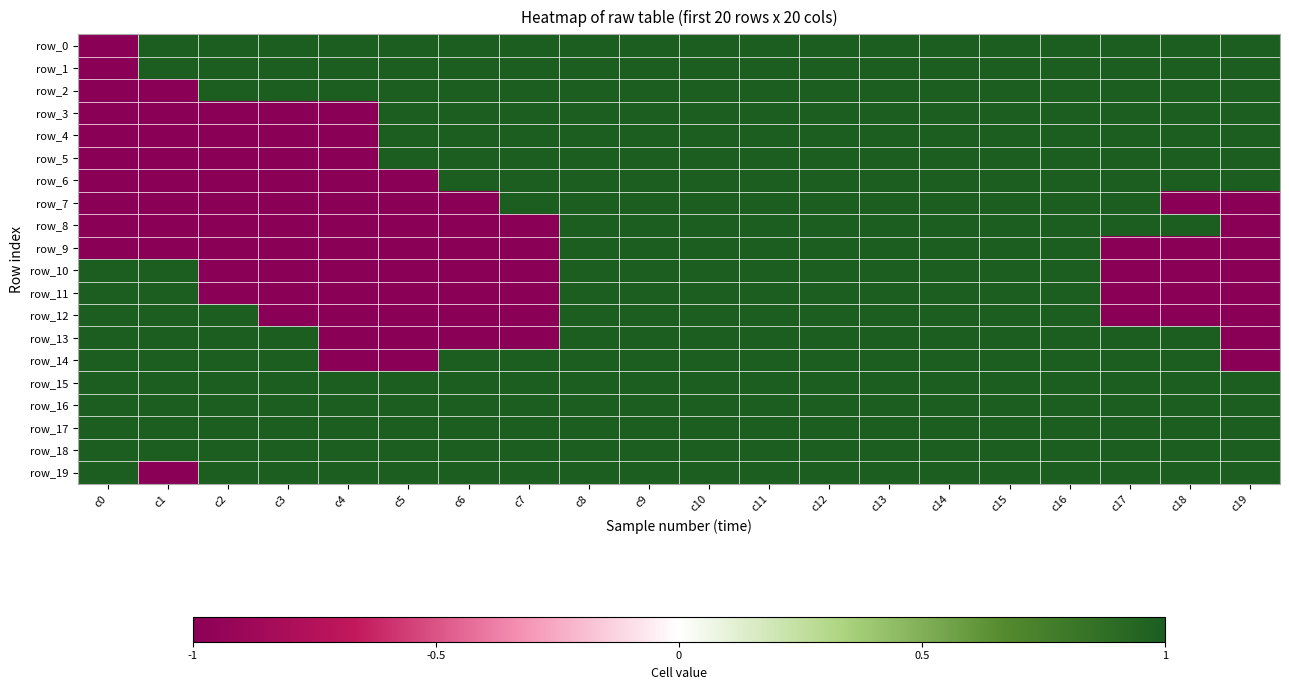

Rank the categories by row_12 value from highest to lowest.

c0, c1, c2, c8, c9, c10, c11, c12, c13, c14, c15, c16, c3, c4, c5, c6, c7, c17, c18, c19